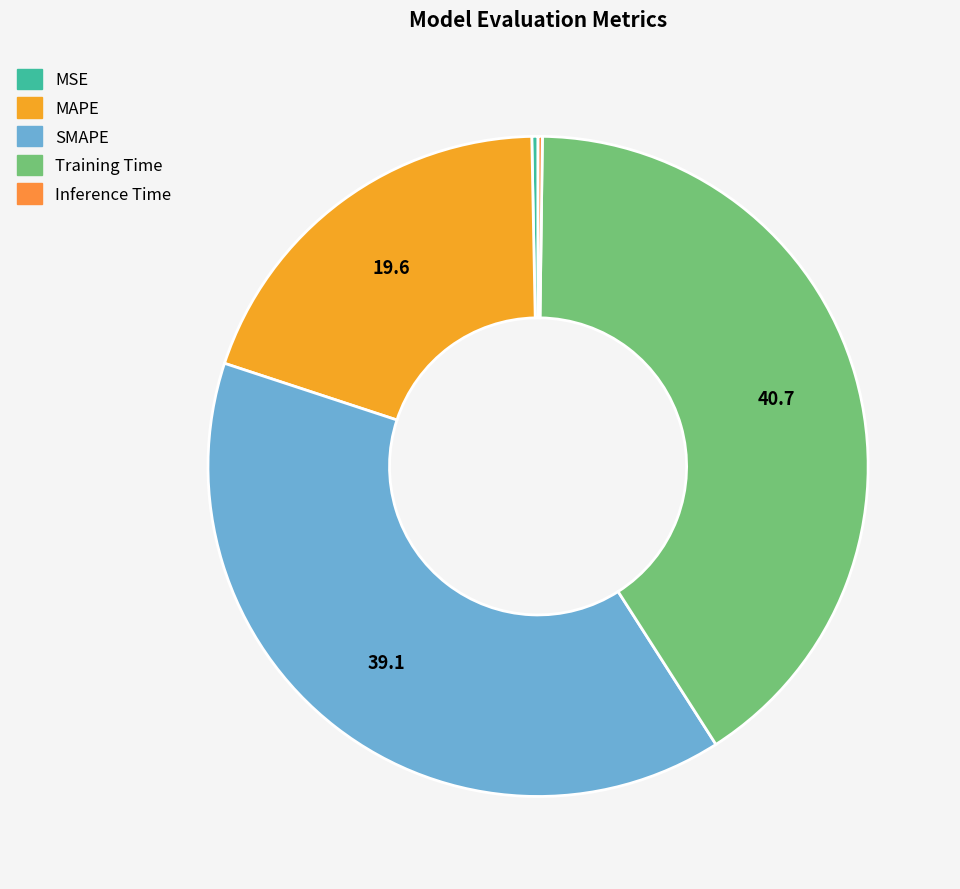

Is there a majority slice in this chart?

No